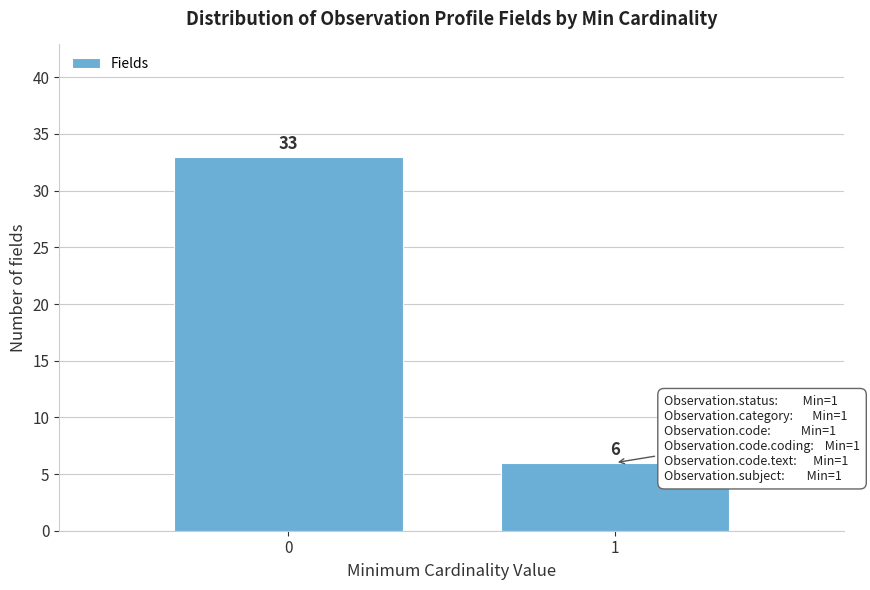

Reading left to right, transcribe all the data shown in this chart.

33	6